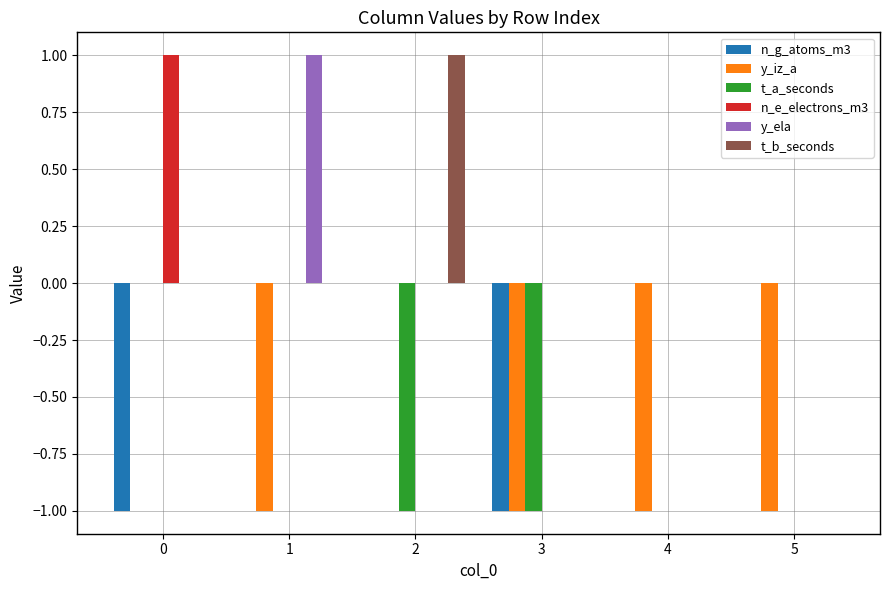

Is it true that t_b_seconds equals 0 at 5?

True